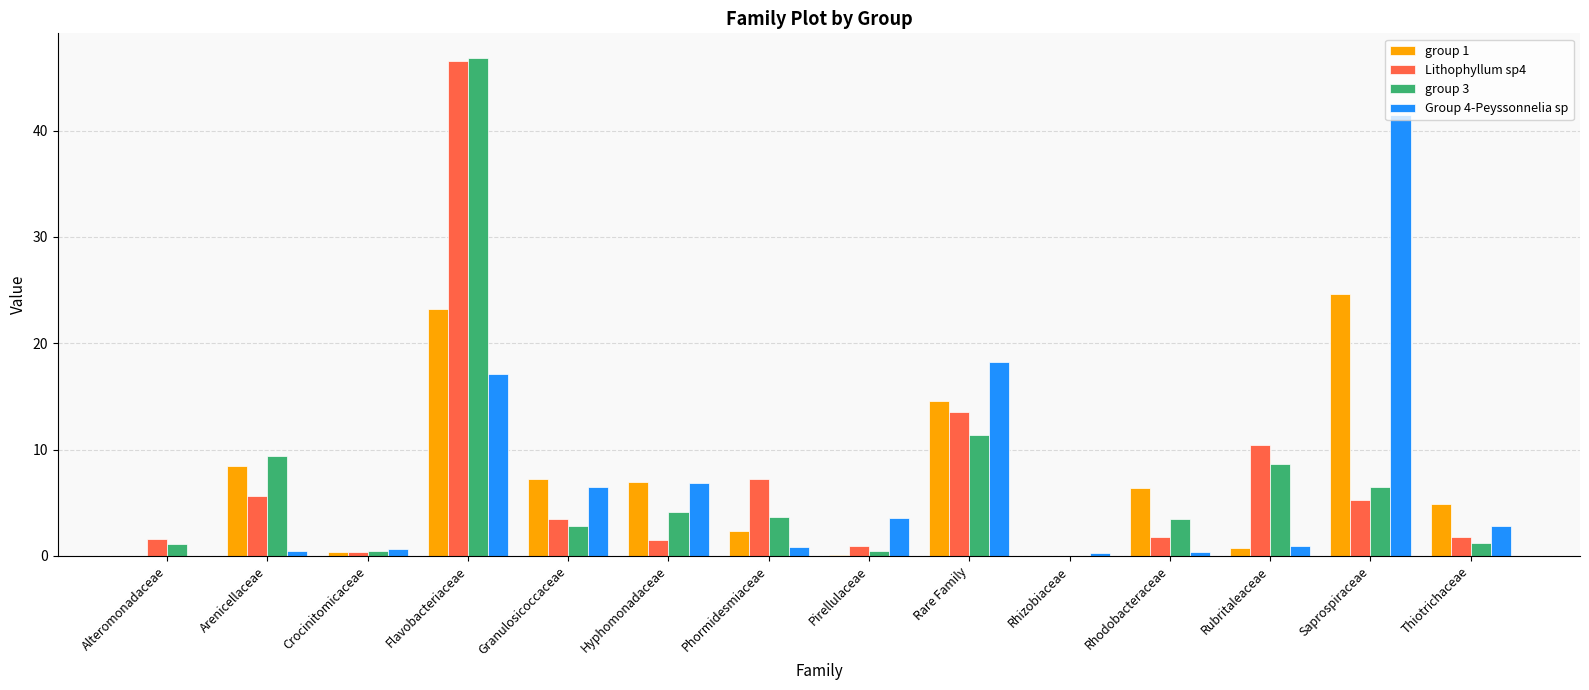

Which series changed the most between Hyphomonadaceae and Rhizobiaceae?

group 1